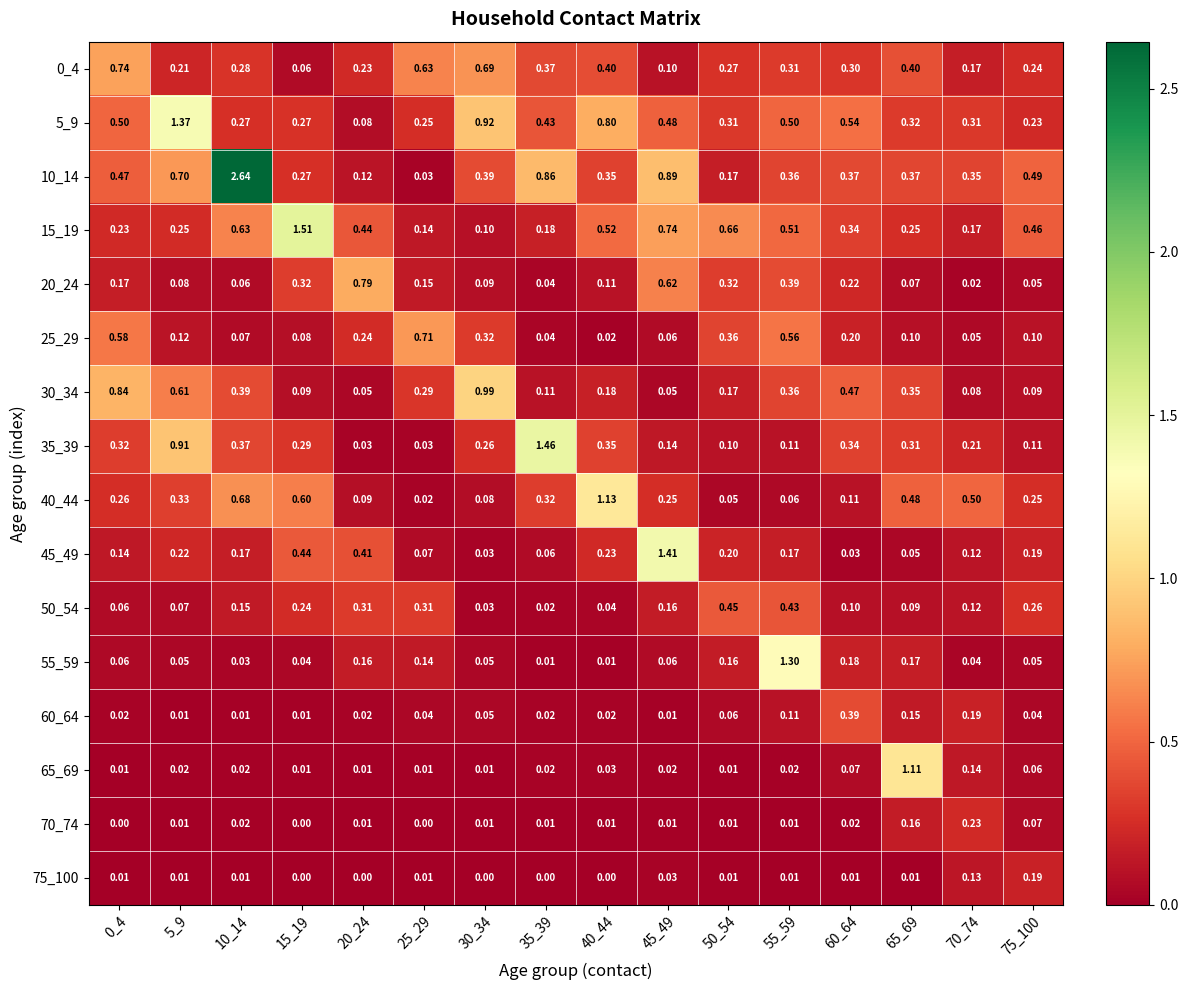

What is the difference between the highest and lowest values at 0_4?

0.8